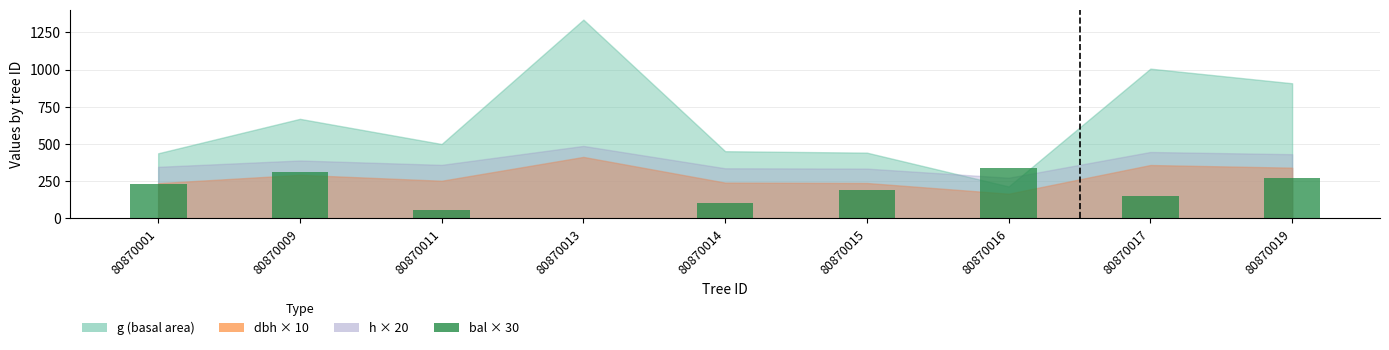

How many distinct data groups are displayed?

1